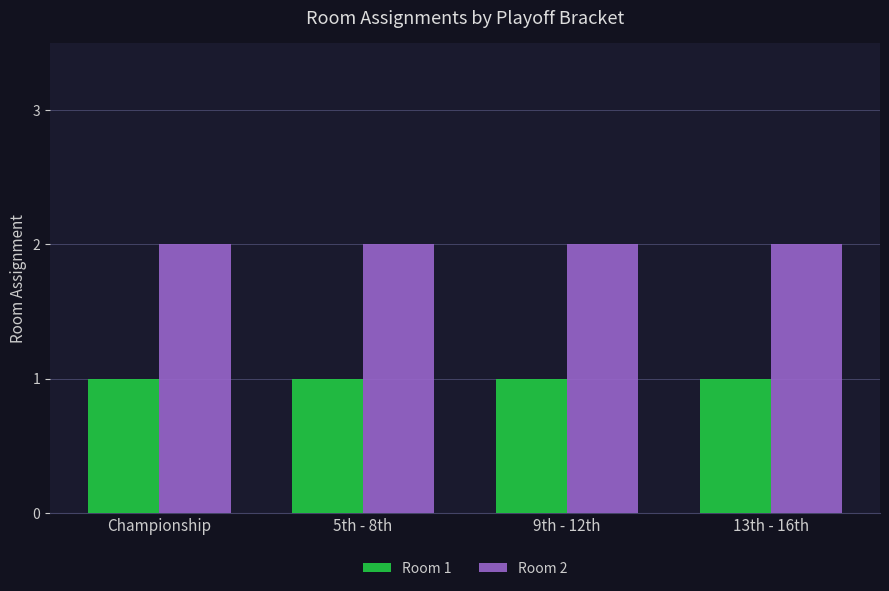

What is the greatest value displayed?

2